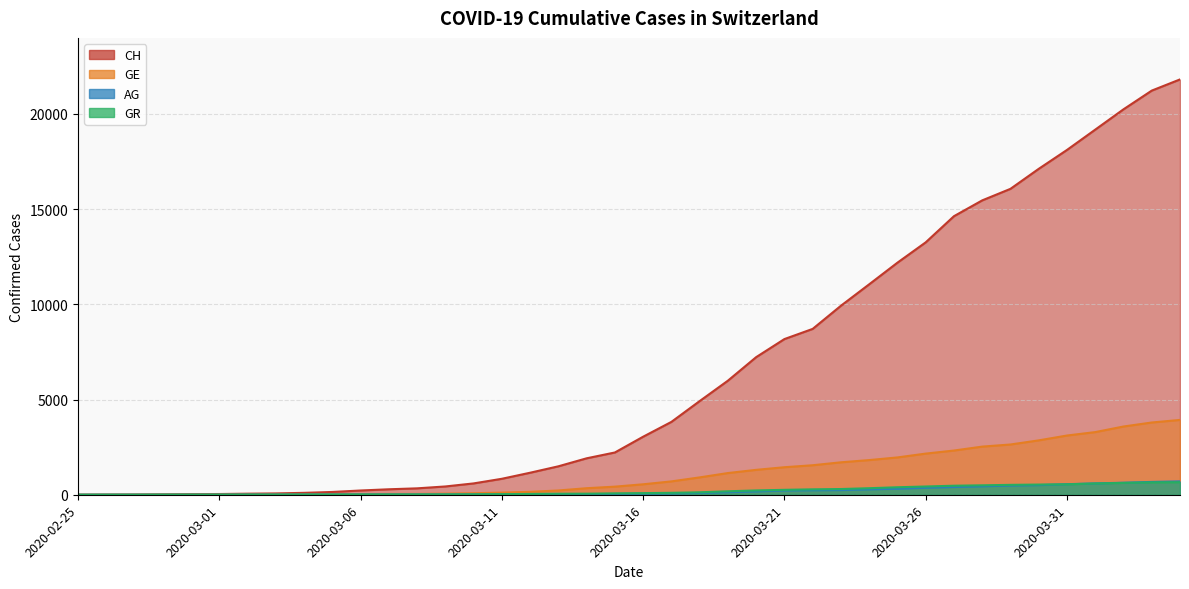

Reading left to right, transcribe all the data shown in this chart.

CH: 2020-02-25=0	2020-02-26=5	2020-02-27=9	2020-02-28=19	2020-02-29=31	2020-03-01=38	2020-03-02=56	2020-03-03=70	2020-03-04=100	2020-03-05=146	2020-03-06=223	2020-03-07=287	2020-03-08=336	2020-03-09=435	2020-03-10=595	2020-03-11=838	2020-03-12=1156	2020-03-13=1493	2020-03-14=1913	2020-03-15=2219	2020-03-16=3047	2020-03-17=3825	2020-03-18=4917	2020-03-19=5989	2020-03-20=7224	2020-03-21=8173	2020-03-22=8707	2020-03-23=9923	2020-03-24=11048	2020-03-25=12184	2020-03-26=13251	2020-03-27=14624	2020-03-28=15454	2020-03-29=16060	2020-03-30=17110	2020-03-31=18102	2020-04-01=19168	2020-04-02=20235	2020-04-03=21217	2020-04-04=21804
GE: 2020-02-25=0	2020-02-26=1	2020-02-27=1	2020-02-28=4	2020-02-29=8	2020-03-01=9	2020-03-02=10	2020-03-03=13	2020-03-04=15	2020-03-05=20	2020-03-06=29	2020-03-07=42	2020-03-08=44	2020-03-09=59	2020-03-10=79	2020-03-11=112	2020-03-12=153	2020-03-13=224	2020-03-14=343	2020-03-15=425	2020-03-16=549	2020-03-17=701	2020-03-18=911	2020-03-19=1139	2020-03-20=1307	2020-03-21=1445	2020-03-22=1549	2020-03-23=1703	2020-03-24=1820	2020-03-25=1959	2020-03-26=2160	2020-03-27=2321	2020-03-28=2527	2020-03-29=2638	2020-03-30=2855	2020-03-31=3109	2020-04-01=3289	2020-04-02=3582	2020-04-03=3793	2020-04-04=3928
AG: 2020-02-25=0	2020-02-26=1	2020-02-27=1	2020-02-28=1	2020-02-29=3	2020-03-01=4	2020-03-02=7	2020-03-03=7	2020-03-04=10	2020-03-05=11	2020-03-06=12	2020-03-07=14	2020-03-08=14	2020-03-09=15	2020-03-10=18	2020-03-11=20	2020-03-12=27	2020-03-13=30	2020-03-14=33	2020-03-15=43	2020-03-16=56	2020-03-17=69	2020-03-18=96	2020-03-19=134	2020-03-20=175	2020-03-21=223	2020-03-22=235	2020-03-23=245	2020-03-24=283	2020-03-25=318	2020-03-26=367	2020-03-27=407	2020-03-28=444	2020-03-29=485	2020-03-30=506	2020-03-31=554	2020-04-01=596	2020-04-02=631	2020-04-03=673	2020-04-04=702
GR: 2020-02-25=0	2020-02-26=2	2020-02-27=2	2020-02-28=6	2020-02-29=6	2020-03-01=6	2020-03-02=9	2020-03-03=9	2020-03-04=12	2020-03-05=14	2020-03-06=16	2020-03-07=17	2020-03-08=18	2020-03-09=18	2020-03-10=22	2020-03-11=31	2020-03-12=43	2020-03-13=53	2020-03-14=56	2020-03-15=71	2020-03-16=84	2020-03-17=101	2020-03-18=128	2020-03-19=182	2020-03-20=226	2020-03-21=258	2020-03-22=284	2020-03-23=300	2020-03-24=343	2020-03-25=393	2020-03-26=433	2020-03-27=474	2020-03-28=495	2020-03-29=519	2020-03-30=535	2020-03-31=547	2020-04-01=592	2020-04-02=622	2020-04-03=649	2020-04-04=657